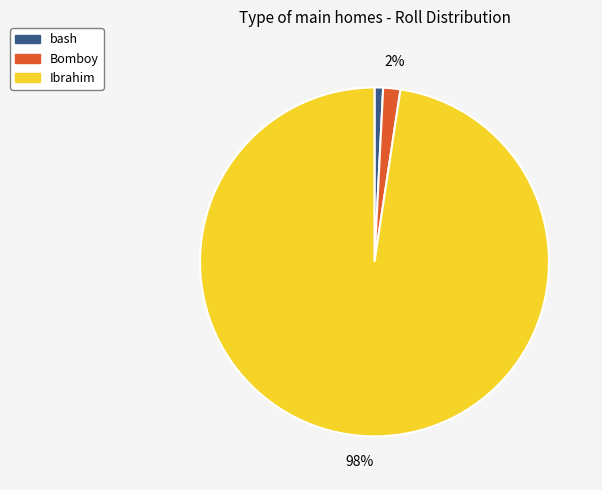

How many slices are in this pie chart?

3